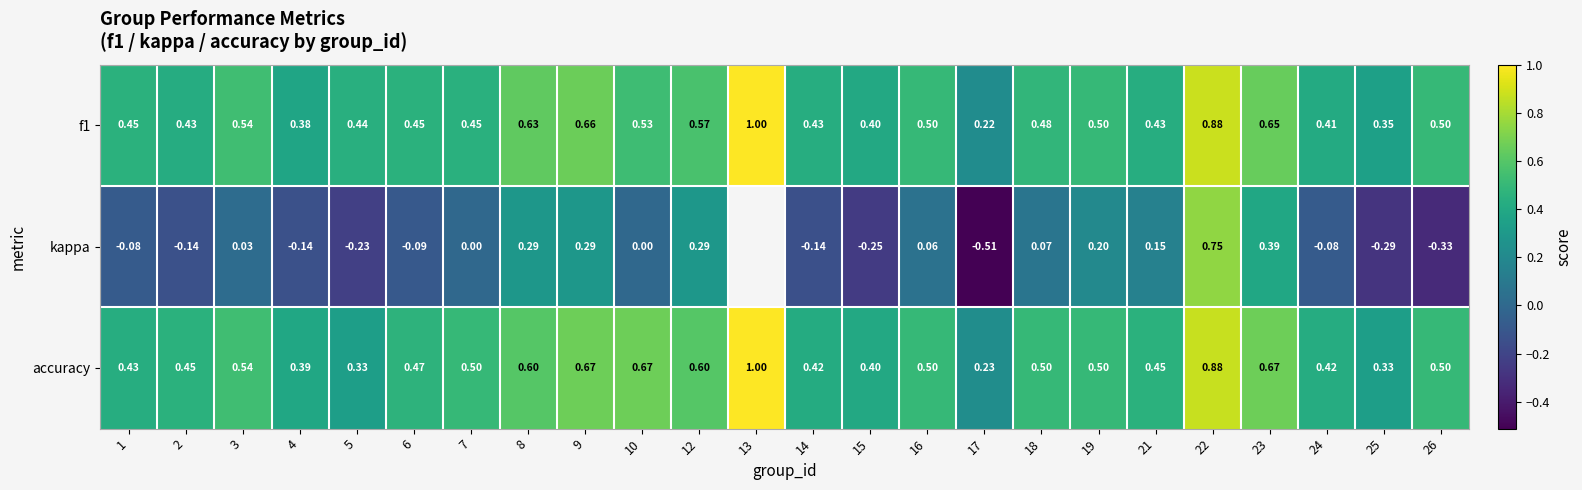

Is the value of kappa at 18 greater than the value of accuracy at 1?

No